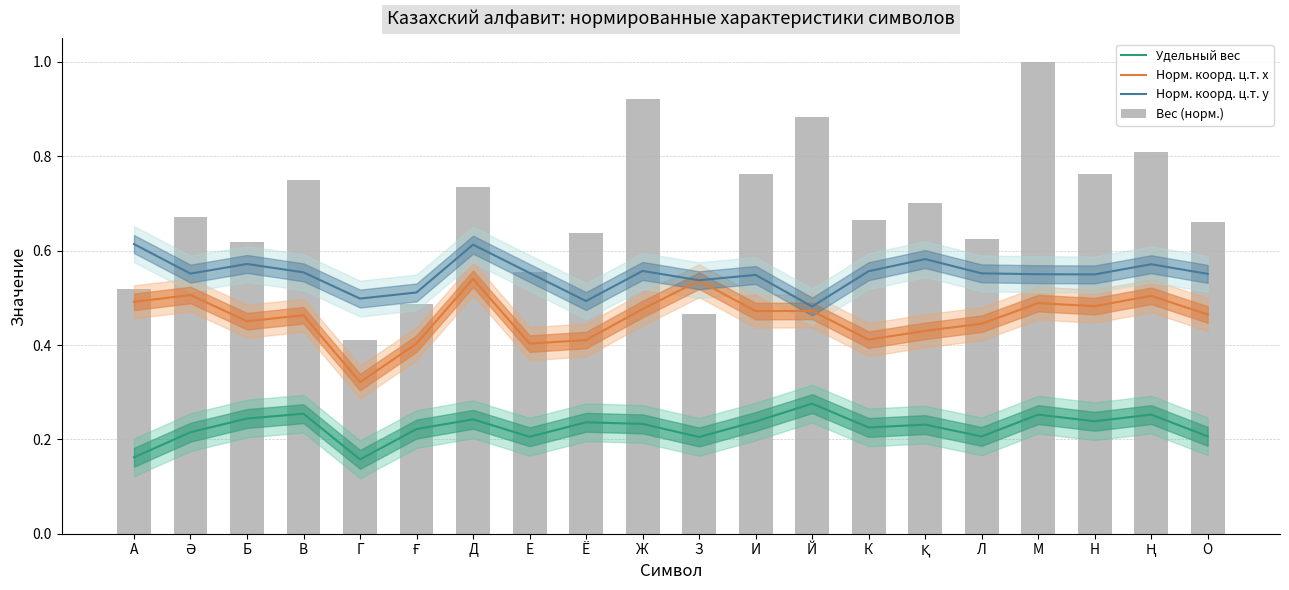

Which series has the largest range (max minus min)?

Вес (норм.)